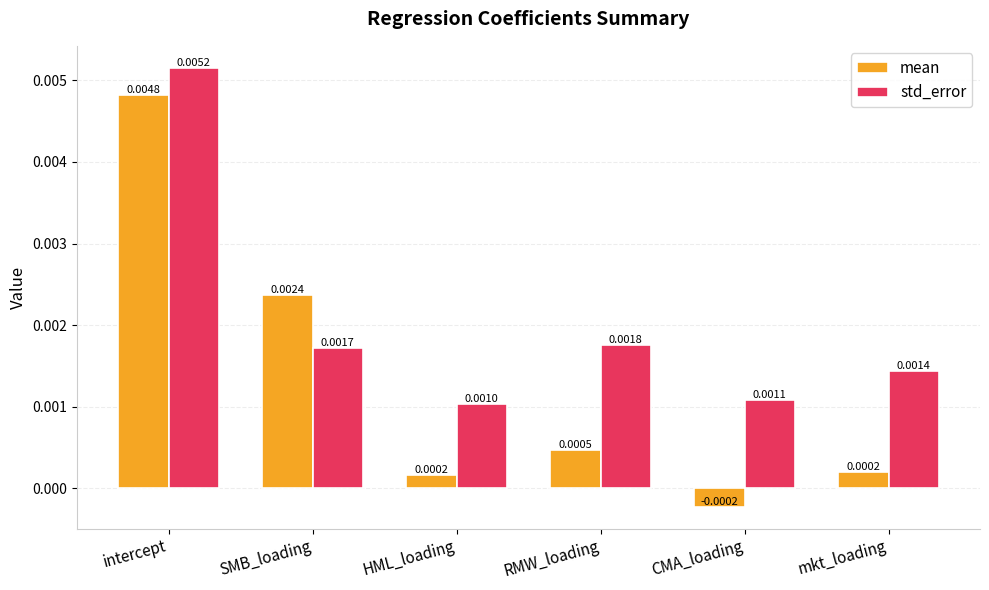

At how many categories does at least one series exceed 0?

6